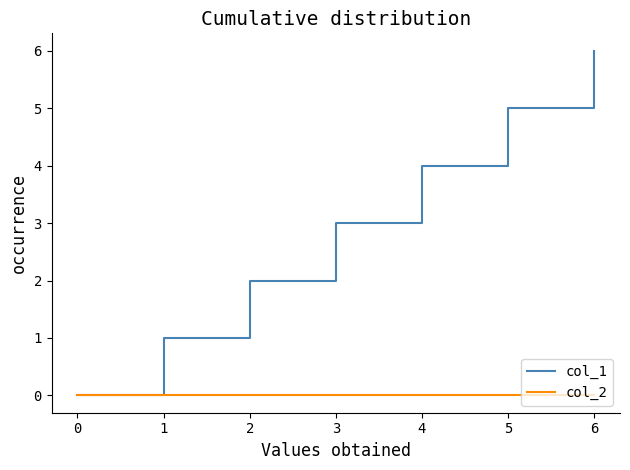

Which series has the widest spread of values?

col_1